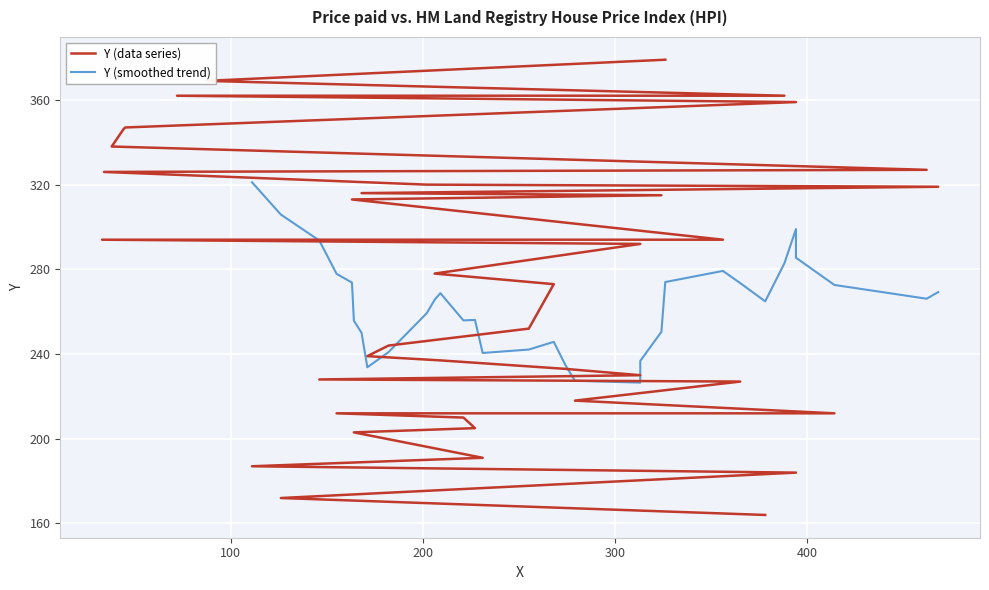

Reading right to left, transcribe all the data shown in this chart.

379	369	362	362	359	347	346	338	327	326	320	319	316	315	313	294	294	292	278	273	252	244	239	237	233	230	228	227	218	212	212	210	205	203	191	187	184	172	164